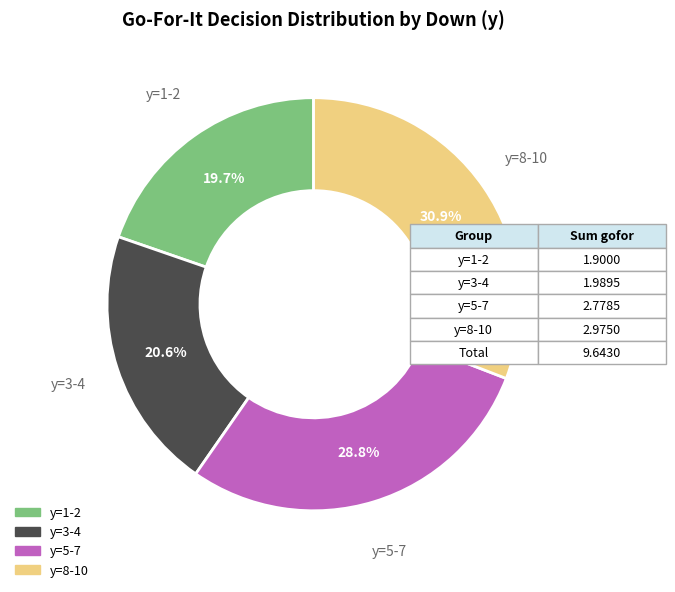

Is there a majority slice in this chart?

No